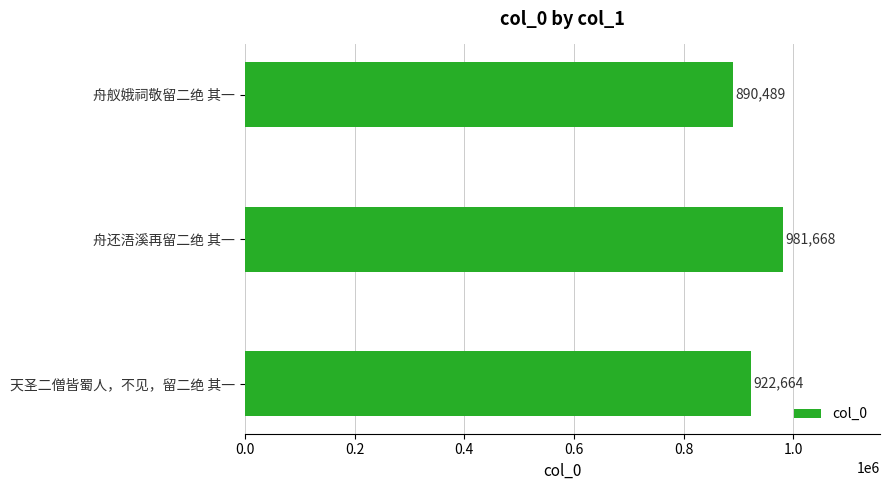

What is the sum of all values?

2794821